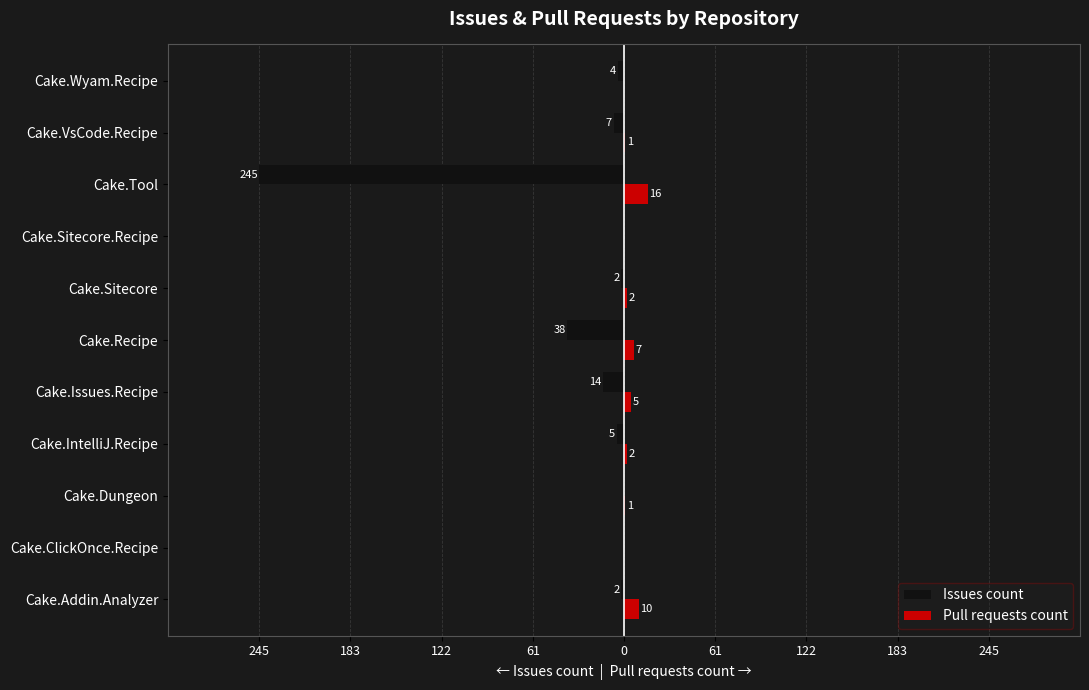

What are all the series names shown in the legend?

Issues count, Pull requests count